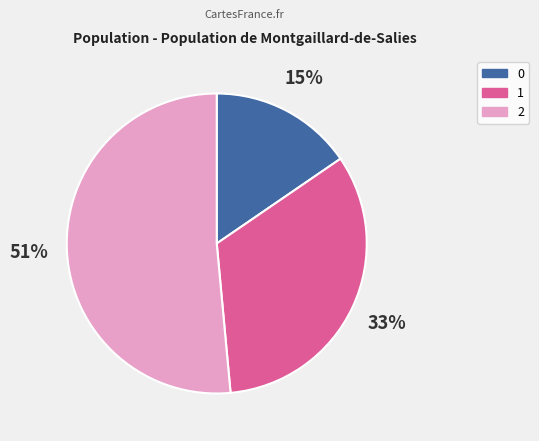

Rank the categories by value from lowest to highest.

0, 1, 2